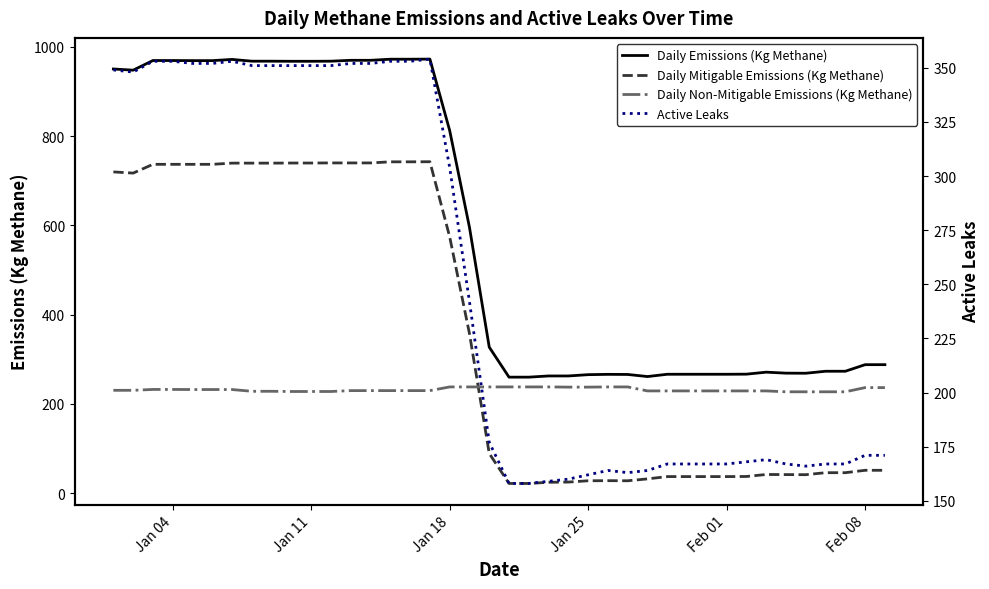

What is the minimum value shown in the chart?

21.9